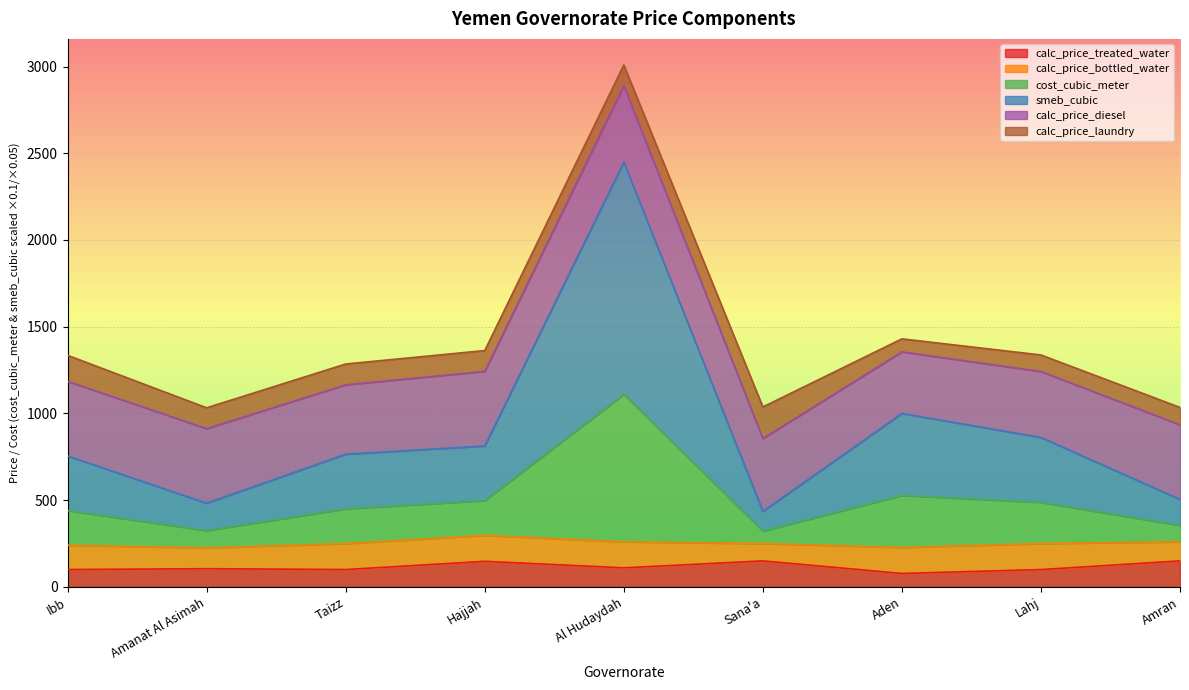

Which series has the largest total across all categories?

smeb_cubic